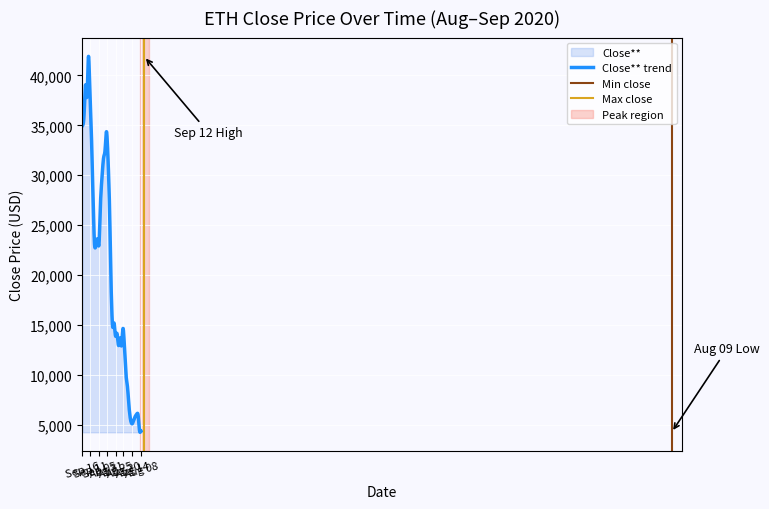

Rank the categories by value from highest to lowest.

Sep 12, Sep 14, Sep 11, Sep 13, Sep 15, Aug 31, Sep 16, Sep 10, Sep 01, Sep 02, Aug 30, Sep 03, Sep 09, Sep 04, Aug 29, Sep 06, Sep 07, Sep 08, Sep 05, Aug 28, Aug 26, Aug 20, Aug 24, Aug 27, Aug 22, Aug 25, Aug 19, Aug 23, Aug 21, Aug 18, Aug 17, Aug 16, Aug 10, Aug 11, Aug 12, Aug 13, Aug 15, Aug 14, Aug 08, Aug 09